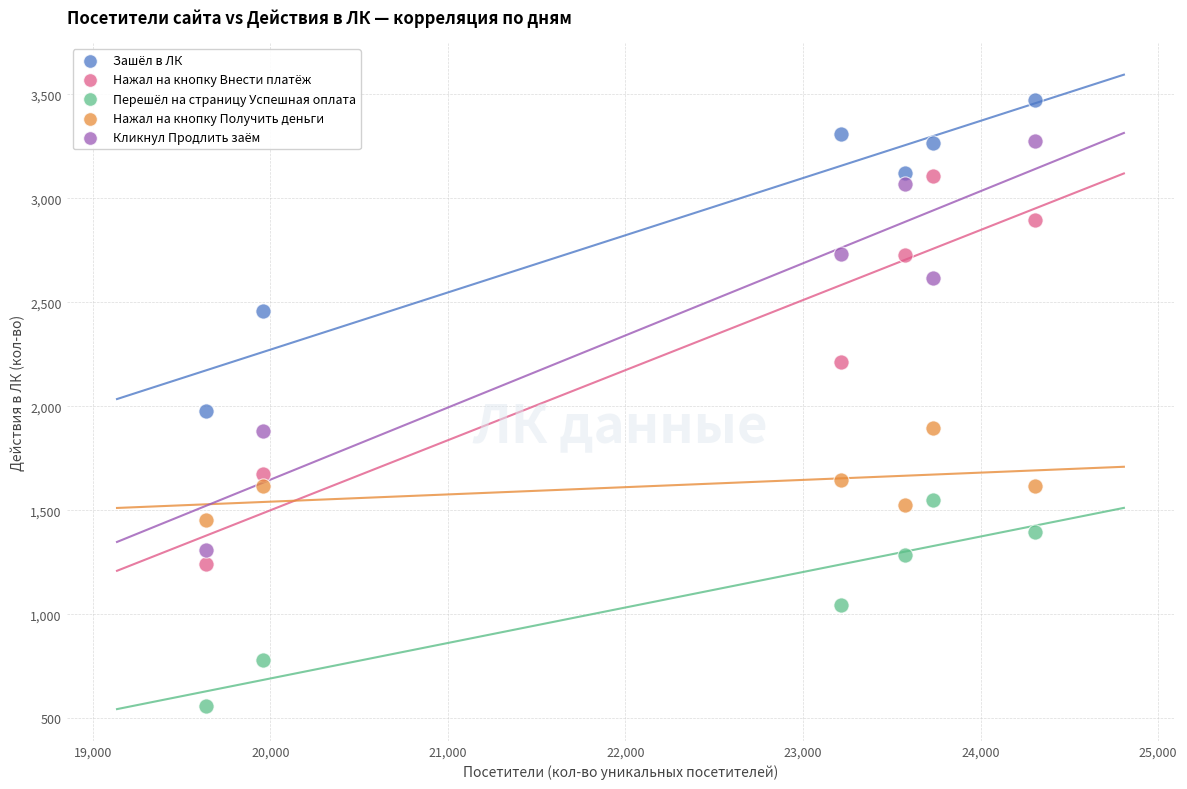

Which series reaches the minimum Y coordinate?

Перешёл на страницу Успешная оплата